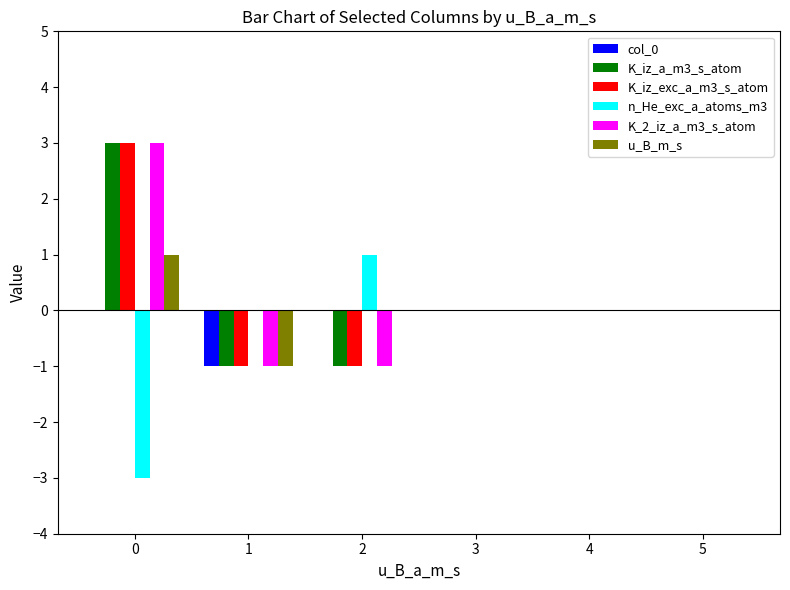

Reading right to left, transcribe all the data shown in this chart.

col_0: 5=0	4=0	3=0	2=0	1=-1	0=0
K_iz_a_m3_s_atom: 5=0	4=0	3=0	2=-1	1=-1	0=3
K_iz_exc_a_m3_s_atom: 5=0	4=0	3=0	2=-1	1=-1	0=3
n_He_exc_a_atoms_m3: 5=0	4=0	3=0	2=1	1=0	0=-3
K_2_iz_a_m3_s_atom: 5=0	4=0	3=0	2=-1	1=-1	0=3
u_B_m_s: 5=0	4=0	3=0	2=0	1=-1	0=1